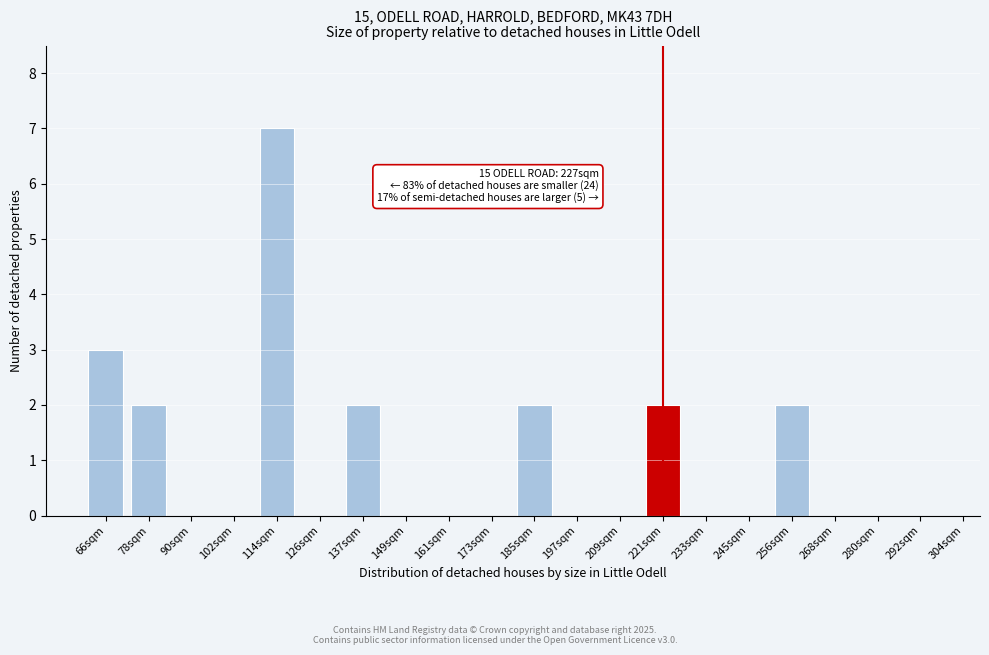

Reading left to right, list all the values displayed in this chart.

66sqm=3	78sqm=2	90sqm=0	102sqm=0	114sqm=7	126sqm=0	137sqm=2	149sqm=0	161sqm=0	173sqm=0	185sqm=2	197sqm=0	209sqm=0	221sqm=2	233sqm=0	245sqm=0	256sqm=2	268sqm=0	280sqm=0	292sqm=0